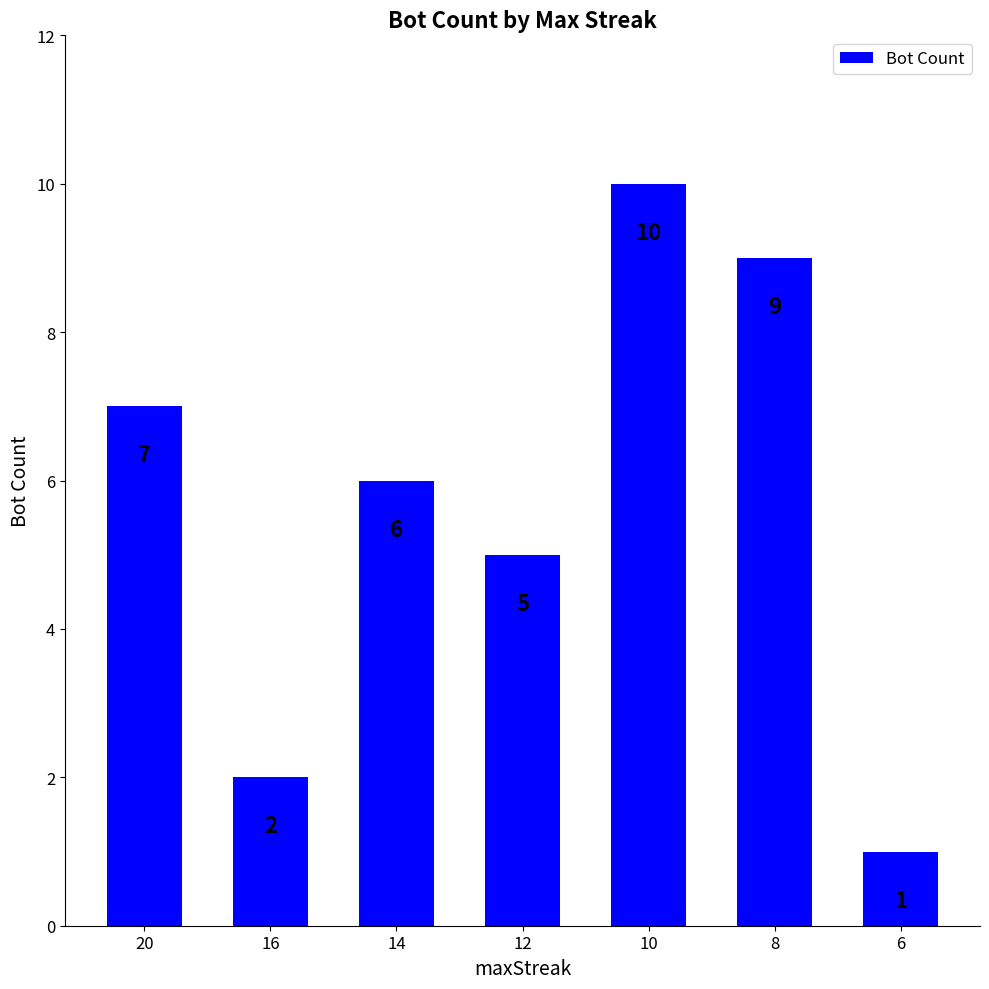

What is the change in value from 14 to 6?

-5